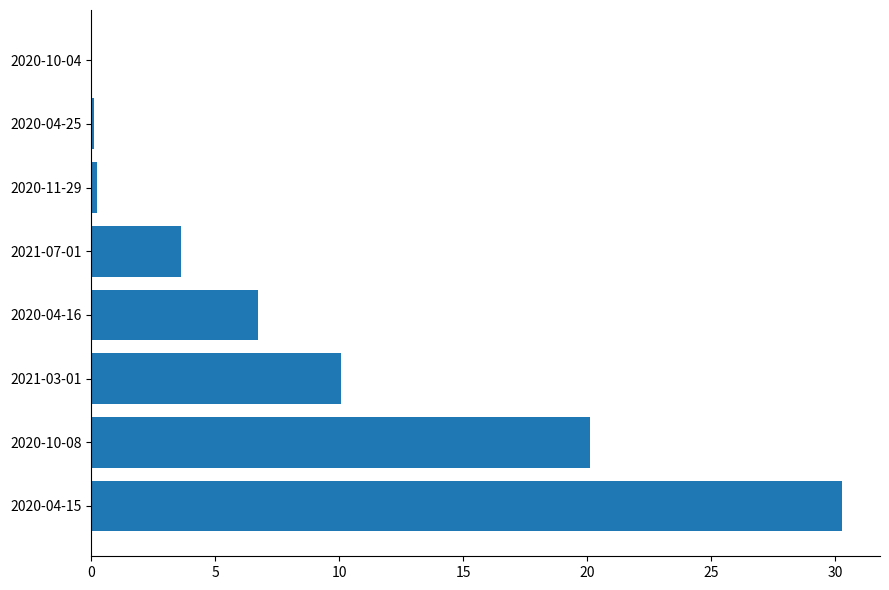

Is it true that the value at 2020-10-08 is 20.1?

True